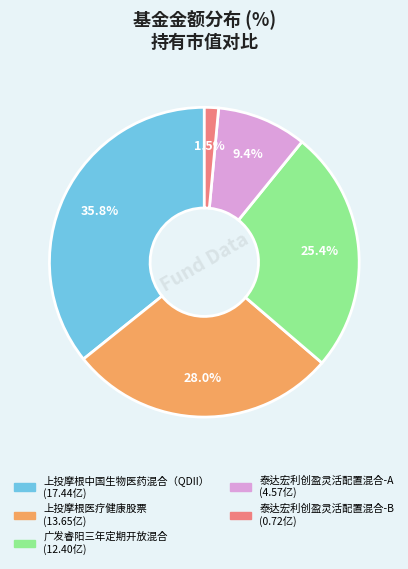

Does any single category account for the majority?

No